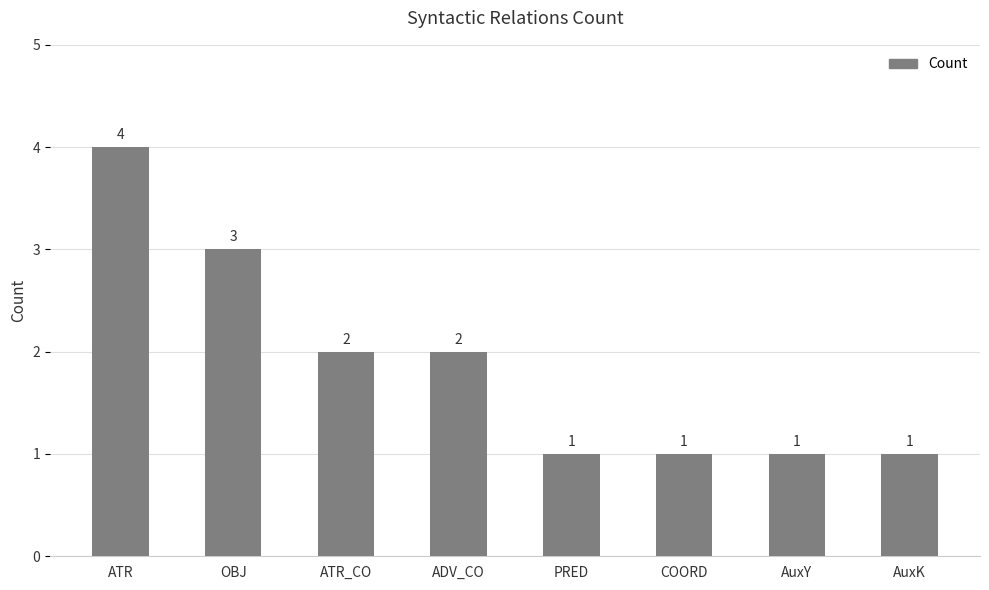

Where does the data first go above 2?

ATR